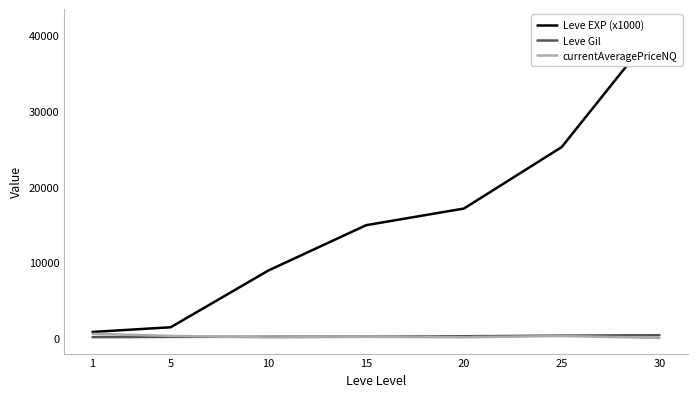

Does the chart have visible grid lines?

No